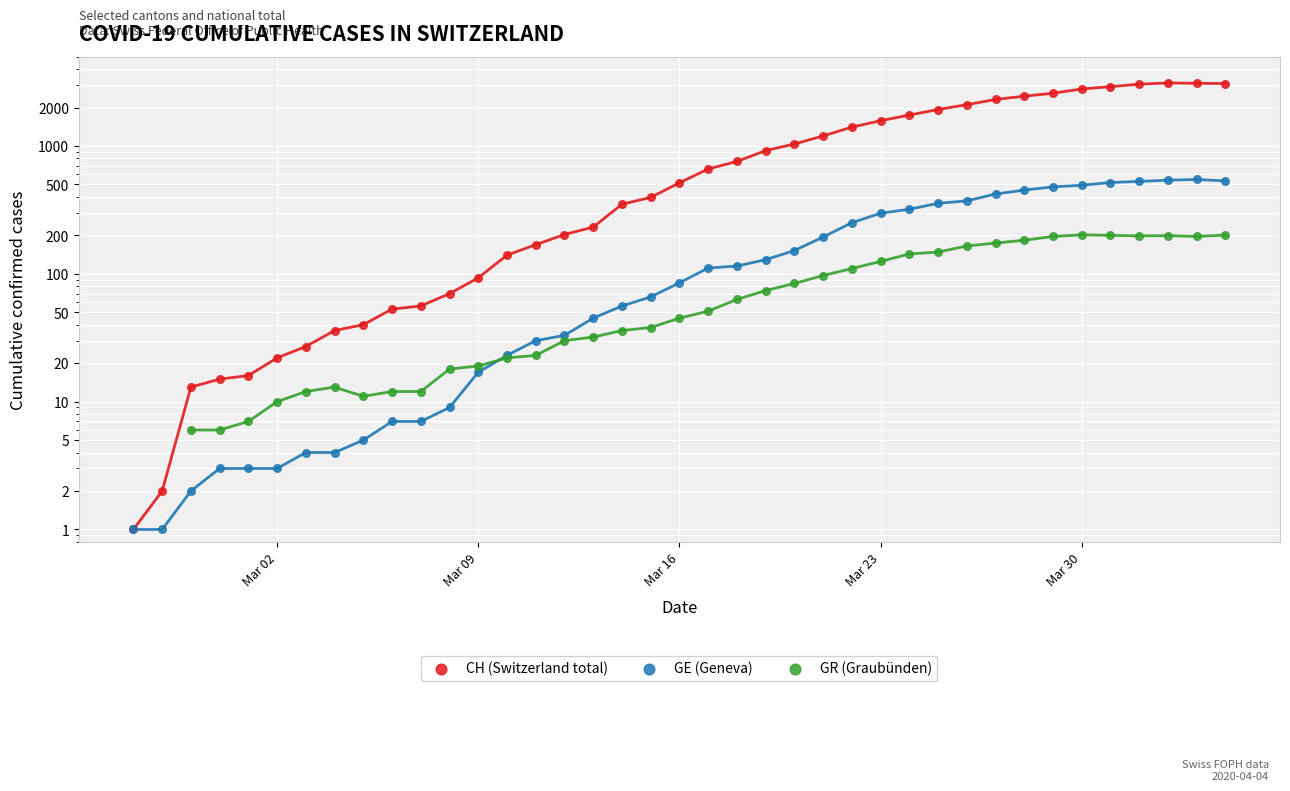

Is the value of CH (Switzerland total) at 31 greater than the value of GE (Geneva) at 22?

Yes